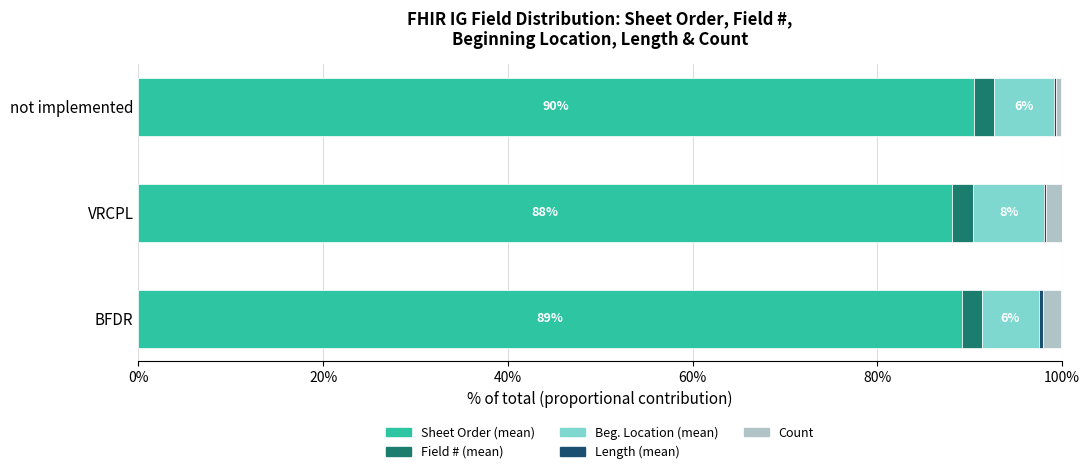

How many distinct data groups are displayed?

5